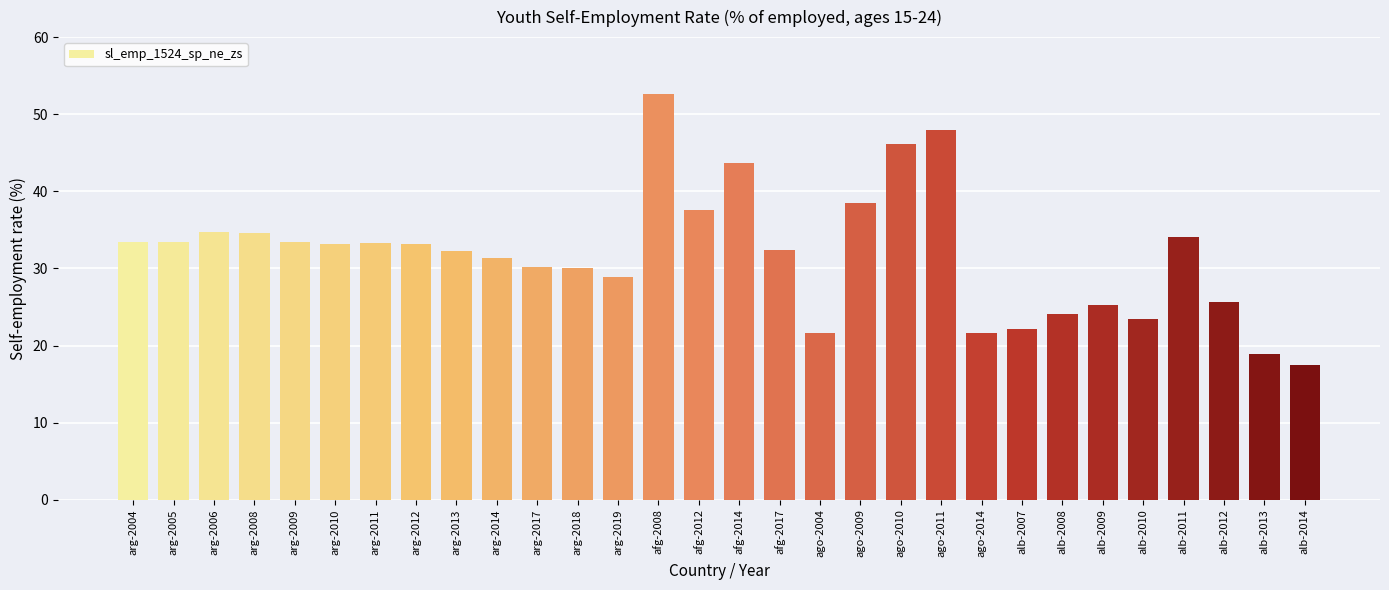

The chart shows a value of 30.1 at arg-2018. True or false?

True